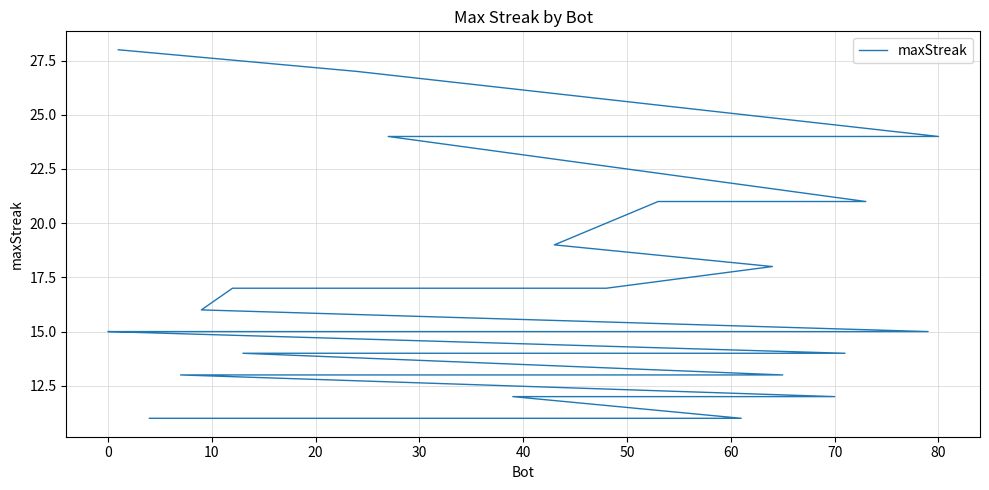

How many series are shown in this chart?

1